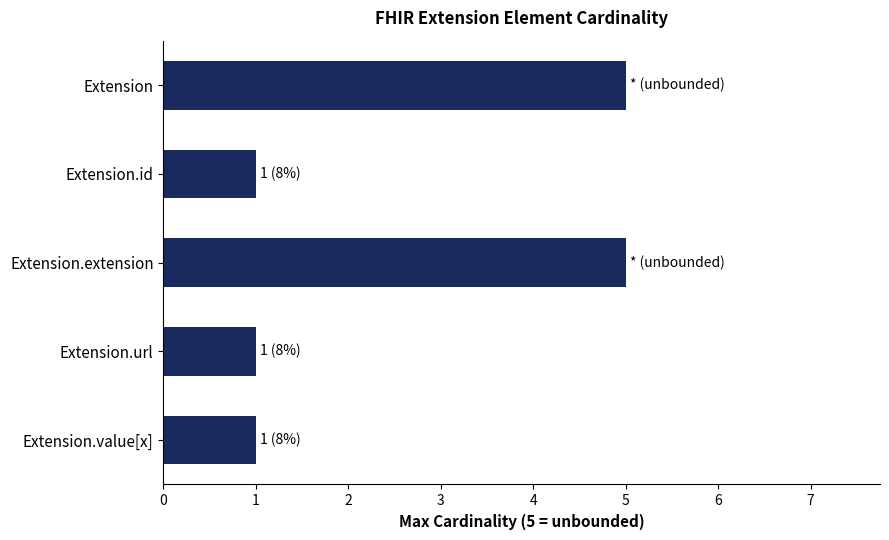

How many data points does each series have?

5